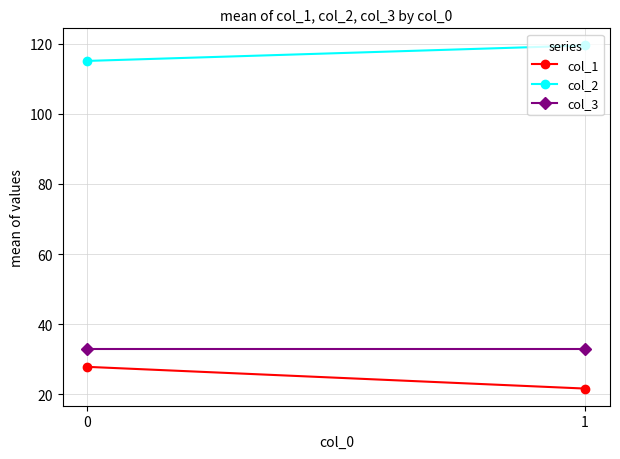

At 1, list the series in order from smallest to largest.

col_1, col_3, col_2